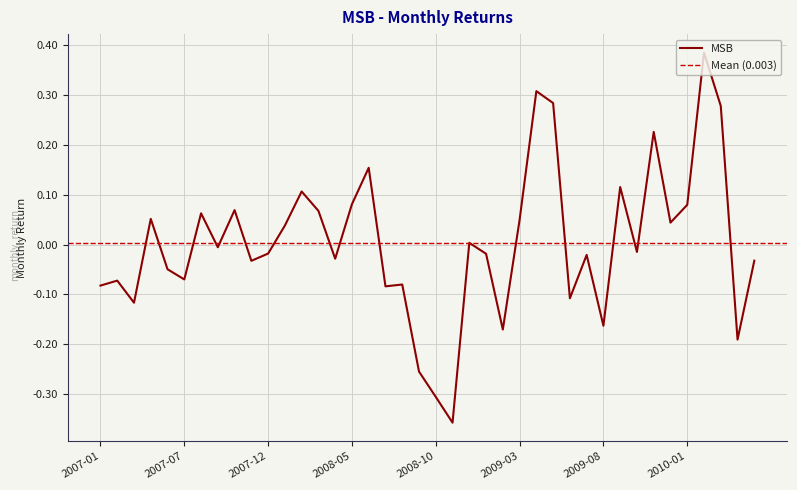

Reading left to right, transcribe all the data shown in this chart.

2007-01=-0.1	2007-02=-0.1	2007-04=-0.1	2007-05=0.1	2007-06=-0.0	2007-07=-0.1	2007-08=0.1	2007-09=-0.0	2007-10=0.1	2007-11=-0.0	2007-12=-0.0	2008-01=0.0	2008-02=0.1	2008-03=0.1	2008-04=-0.0	2008-05=0.1	2008-06=0.2	2008-07=-0.1	2008-08=-0.1	2008-09=-0.3	2008-10=-0.3	2008-11=-0.4	2008-12=0.0	2009-01=-0.0	2009-02=-0.2	2009-03=0.0	2009-04=0.3	2009-05=0.3	2009-06=-0.1	2009-07=-0.0	2009-08=-0.2	2009-09=0.1	2009-10=-0.0	2009-11=0.2	2009-12=0.0	2010-01=0.1	2010-02=0.4	2010-03=0.3	2010-04=-0.2	2010-05=-0.0